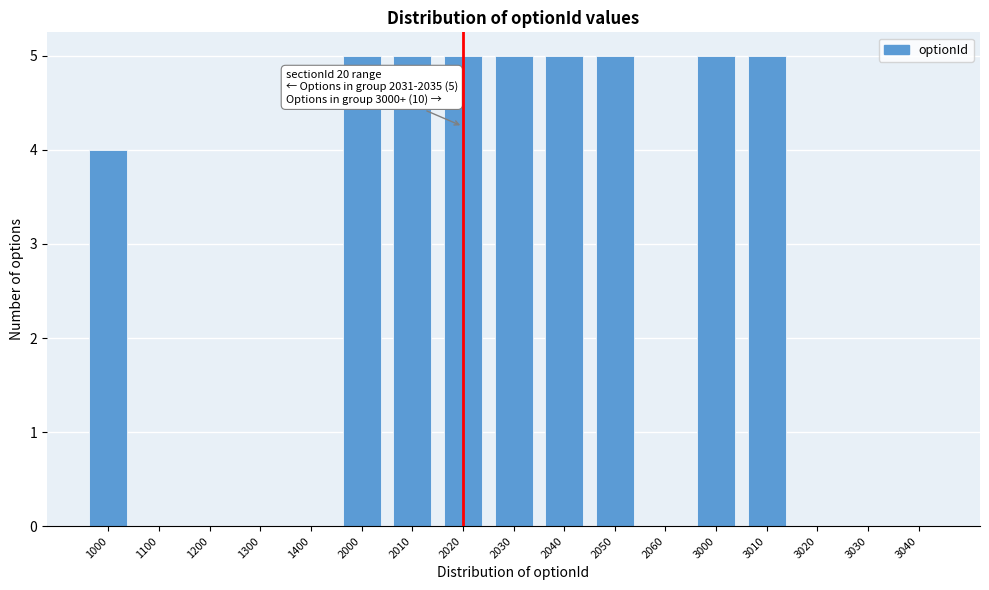

Reading left to right, extract all data points from this chart.

1000=4	1100=0	1200=0	1300=0	1400=0	2000=5	2010=5	2020=5	2030=5	2040=5	2050=5	2060=0	3000=5	3010=5	3020=0	3030=0	3040=0